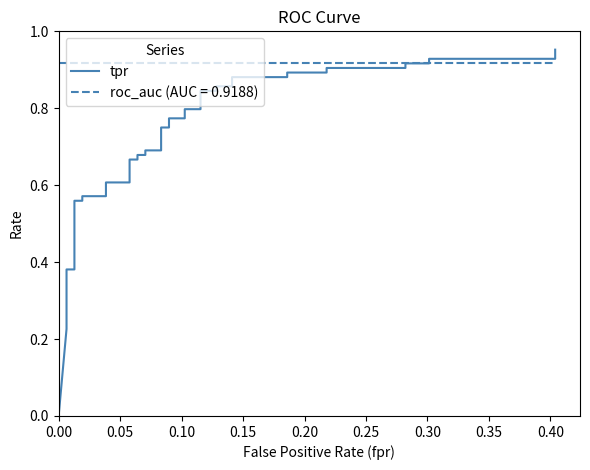

Reading right to left, what are all the values shown in this chart?

1.0	0.9	0.9	0.9	0.9	0.9	0.9	0.9	0.9	0.9	0.9	0.9	0.9	0.8	0.8	0.8	0.8	0.8	0.8	0.8	0.8	0.7	0.7	0.7	0.7	0.7	0.7	0.6	0.6	0.6	0.6	0.6	0.6	0.4	0.4	0.3	0.3	0.3	0.2	0.0